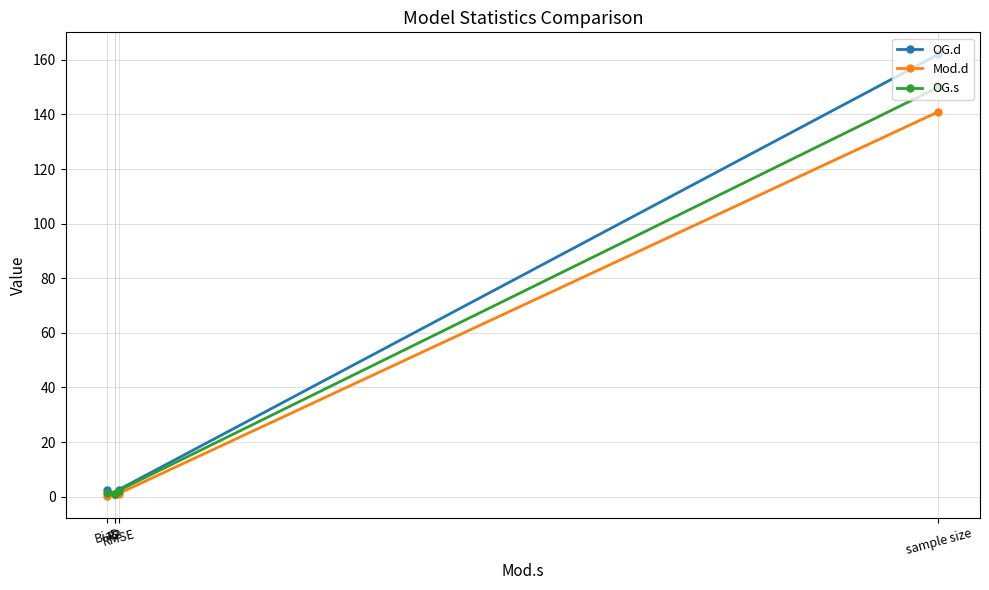

The Mod.d series shows 0.5 at RMSE. True or false?

False